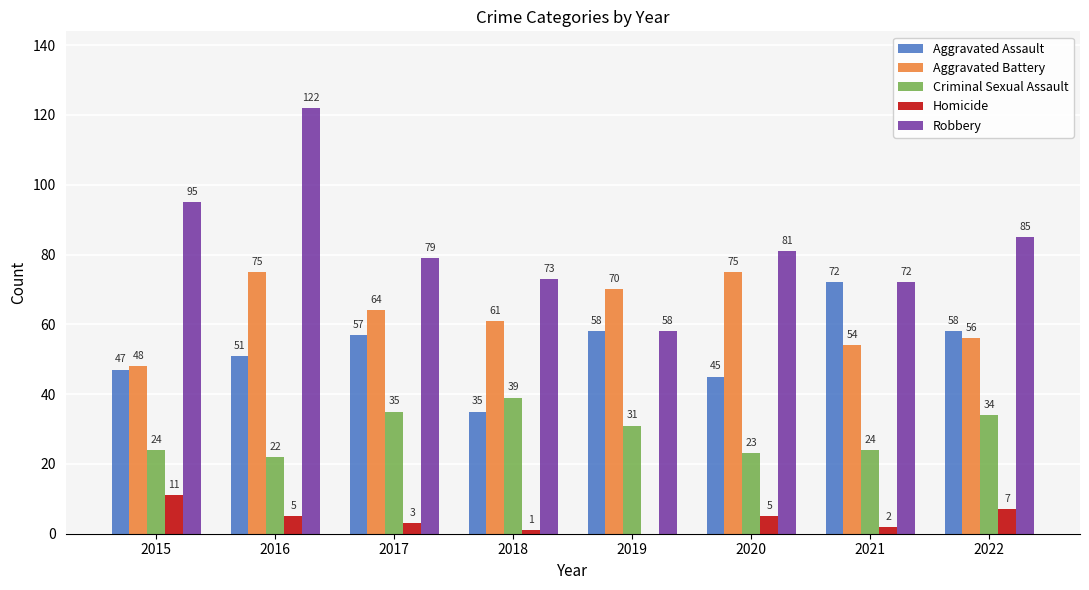

Which series has the largest total across all categories?

Robbery